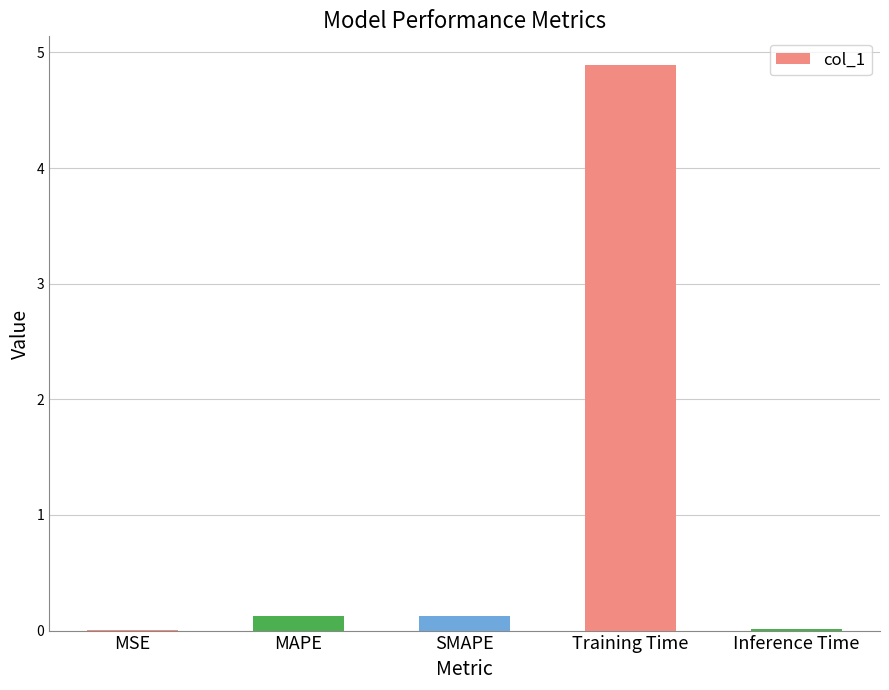

Which label corresponds to the largest value in the chart?

Training Time